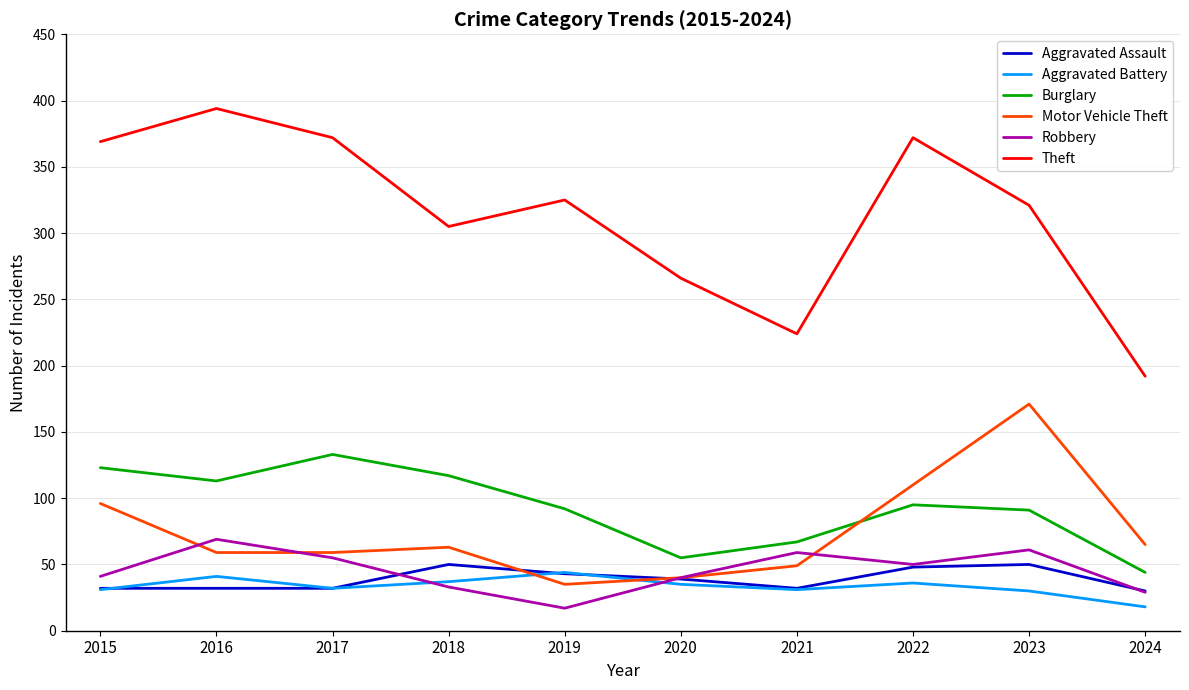

Is it true that Aggravated Battery equals 37 at 2018?

True